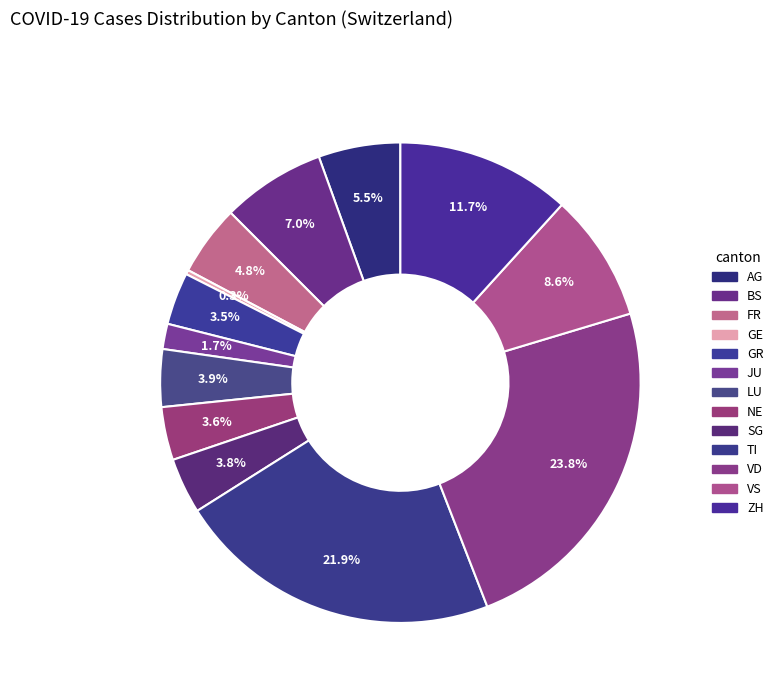

Is SG the majority of the pie?

No